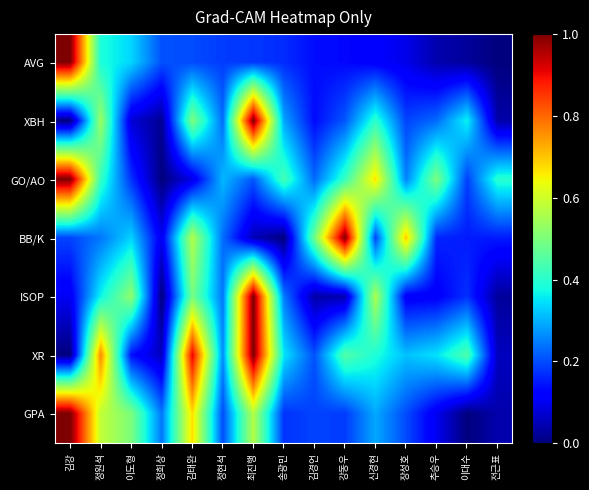

Reading left to right, what are all the values shown in this chart?

AVG: 김강=1.0	정원석=0.4	이도형=0.3	정희상=0.2	김태완=0.2	정현석=0.2	최진행=0.2	송광민=0.2	김경언=0.1	강동우=0.1	신경현=0.1	장성호=0.1	추승우=0.0	이대수=0.0	전근표=0.0
XBH: 김강=0.0	정원석=0.5	이도형=0.1	정희상=0.0	김태완=0.5	정현석=0.2	최진행=1.0	송광민=0.3	김경언=0.1	강동우=0.2	신경현=0.4	장성호=0.2	추승우=0.2	이대수=0.4	전근표=0.0
GO/AO: 김강=1.0	정원석=0.4	이도형=0.2	정희상=0.0	김태완=0.1	정현석=0.3	최진행=0.2	송광민=0.4	김경언=0.2	강동우=0.4	신경현=0.7	장성호=0.3	추승우=0.5	이대수=0.2	전근표=0.4
BB/K: 김강=0.2	정원석=0.2	이도형=0.3	정희상=0.1	김태완=0.6	정현석=0.2	최진행=0.1	송광민=0.0	김경언=0.5	강동우=1.0	신경현=0.2	장성호=0.7	추승우=0.2	이대수=0.2	전근표=0.2
ISOP: 김강=0.1	정원석=0.4	이도형=0.5	정희상=0.0	김태완=0.5	정현석=0.2	최진행=1.0	송광민=0.2	김경언=0.0	강동우=0.0	신경현=0.6	장성호=0.1	추승우=0.1	이대수=0.2	전근표=0.0
XR: 김강=0.0	정원석=0.8	이도형=0.1	정희상=0.1	김태완=0.9	정현석=0.3	최진행=1.0	송광민=0.4	김경언=0.2	강동우=0.4	신경현=0.4	장성호=0.3	추승우=0.3	이대수=0.4	전근표=0.1
GPA: 김강=1.0	정원석=0.6	이도형=0.5	정희상=0.2	김태완=0.7	정현석=0.2	최진행=0.6	송광민=0.2	김경언=0.2	강동우=0.2	신경현=0.3	장성호=0.2	추승우=0.1	이대수=0.0	전근표=0.0